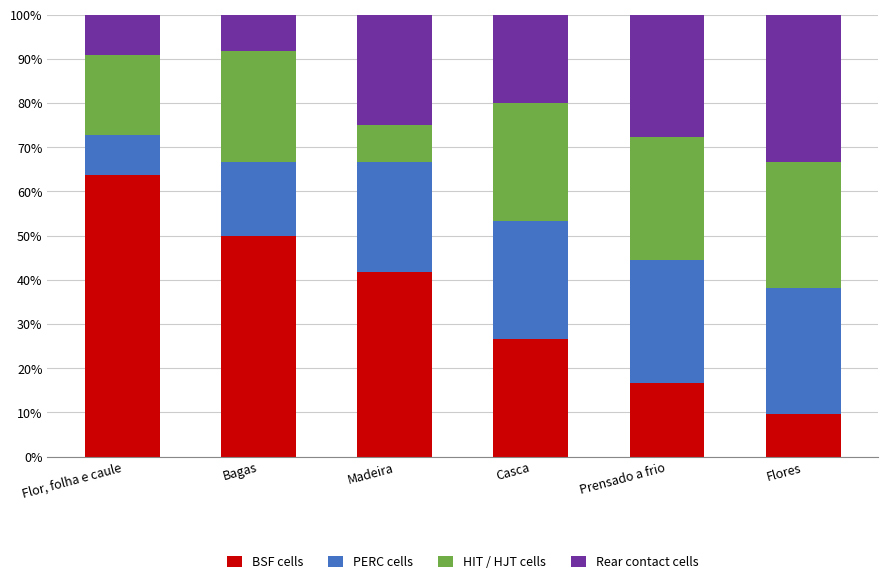

What is the total value across all series at Casca?

100.0